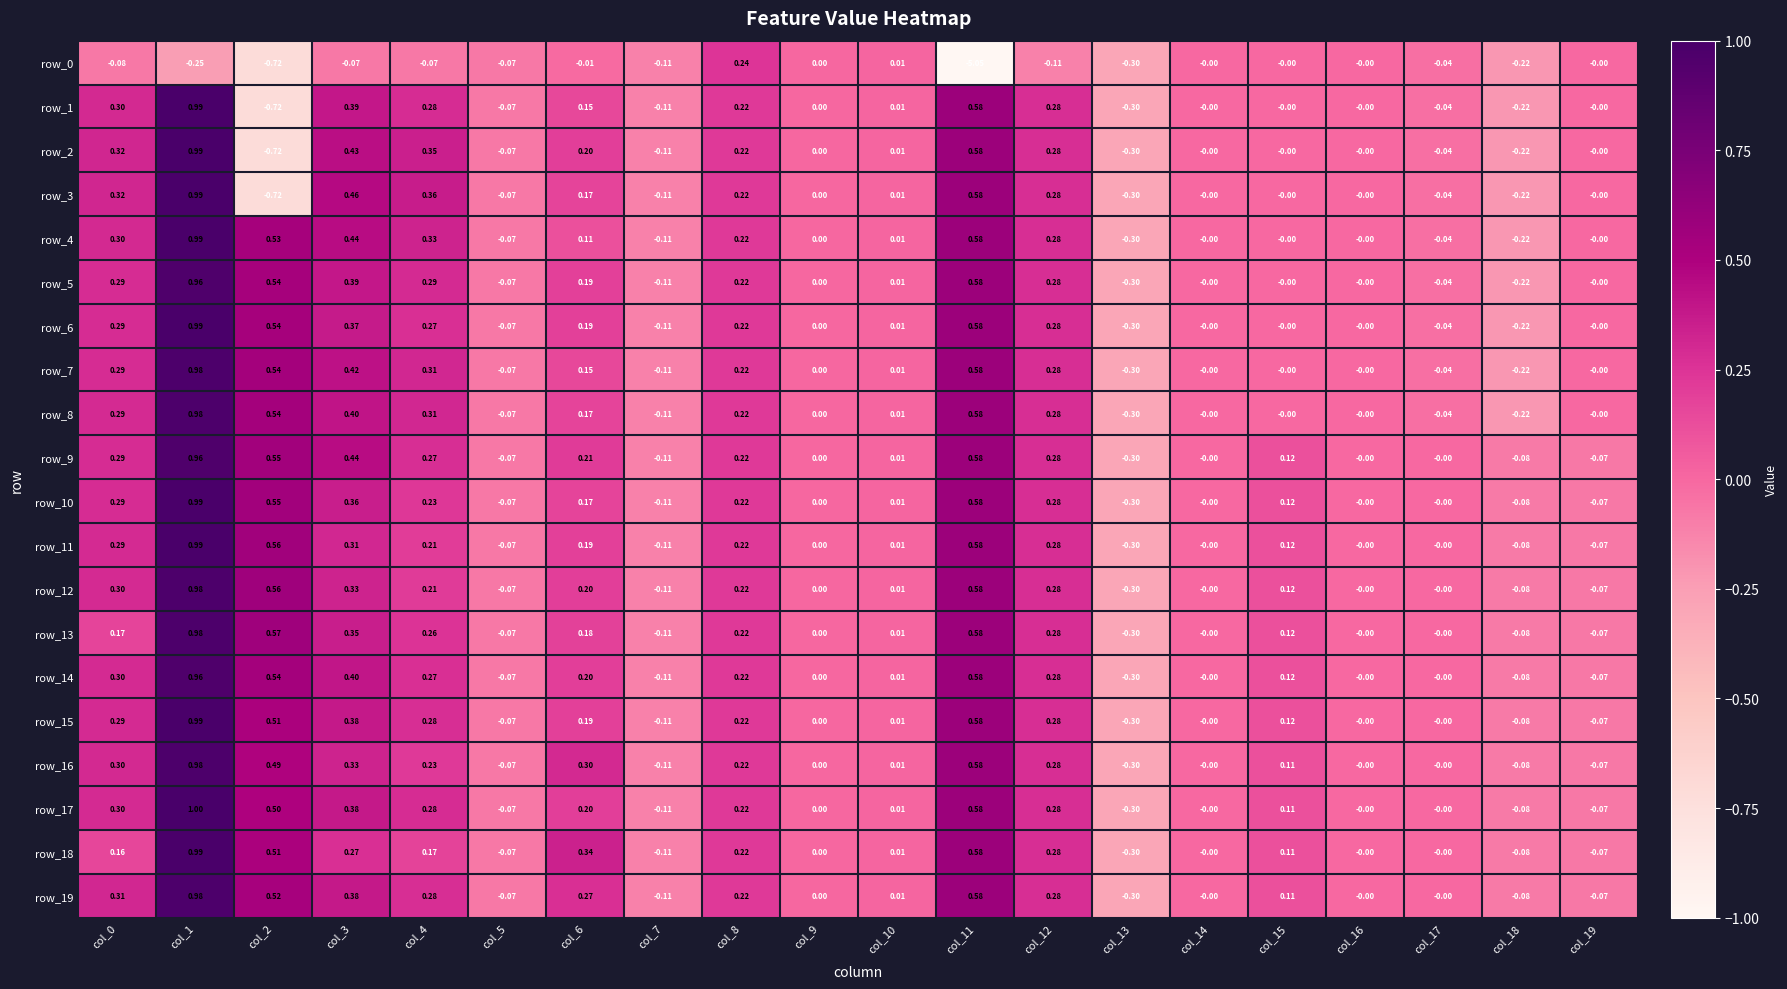

How many series are shown in this chart?

20